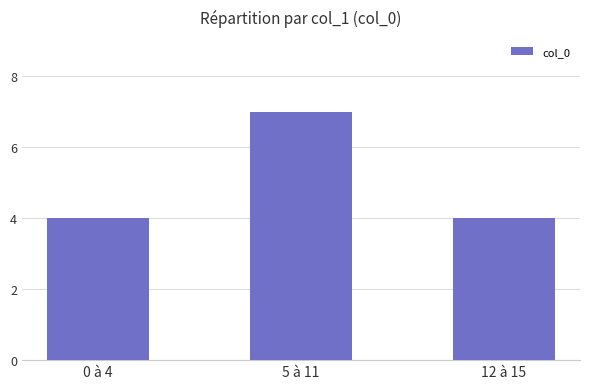

What is the label of the 3rd bar from the right?

0 à 4